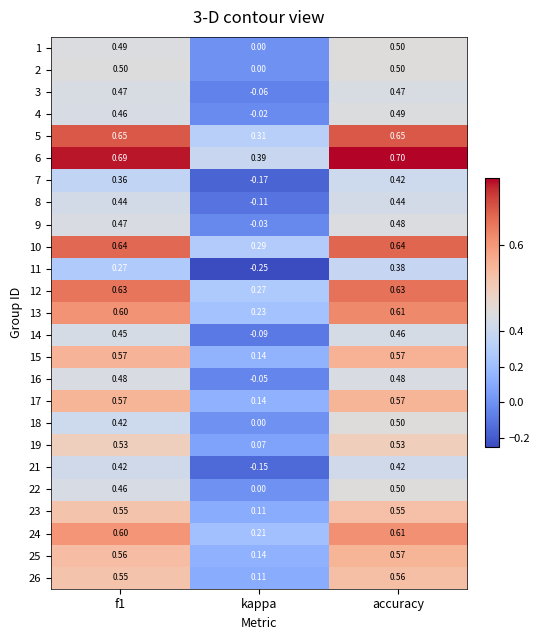

At which label is 23 closest to 0?

kappa